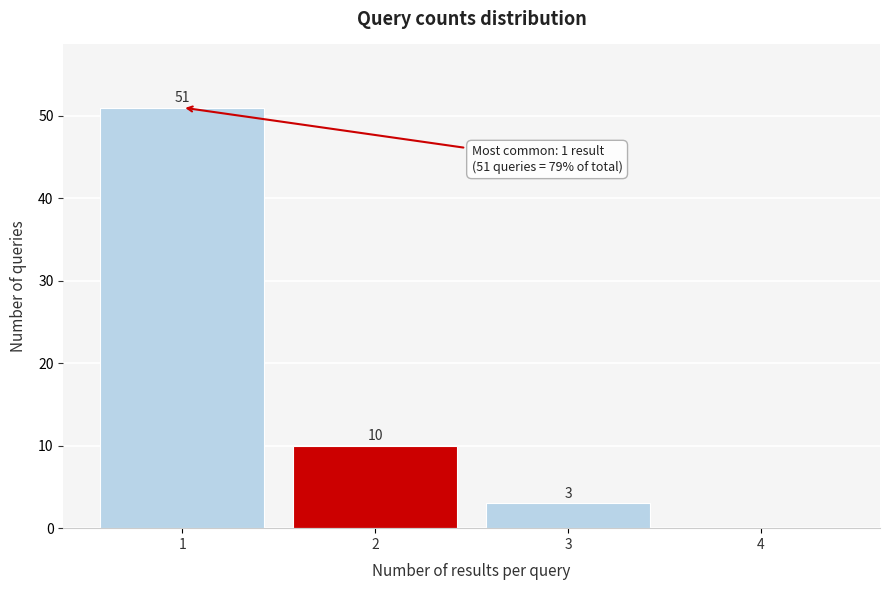

Is it true that the value at 4 is -28?

False